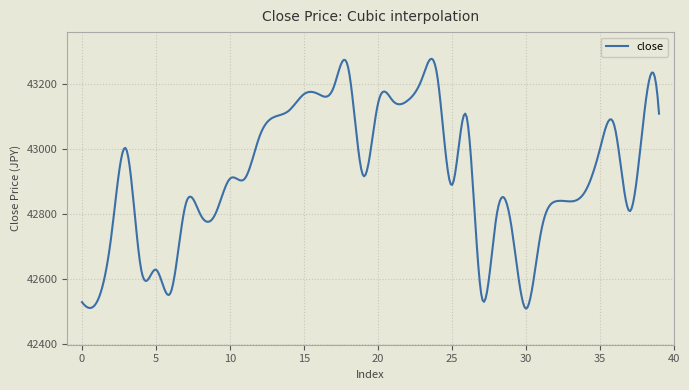

What is the difference between the maximum and minimum values?

768.8